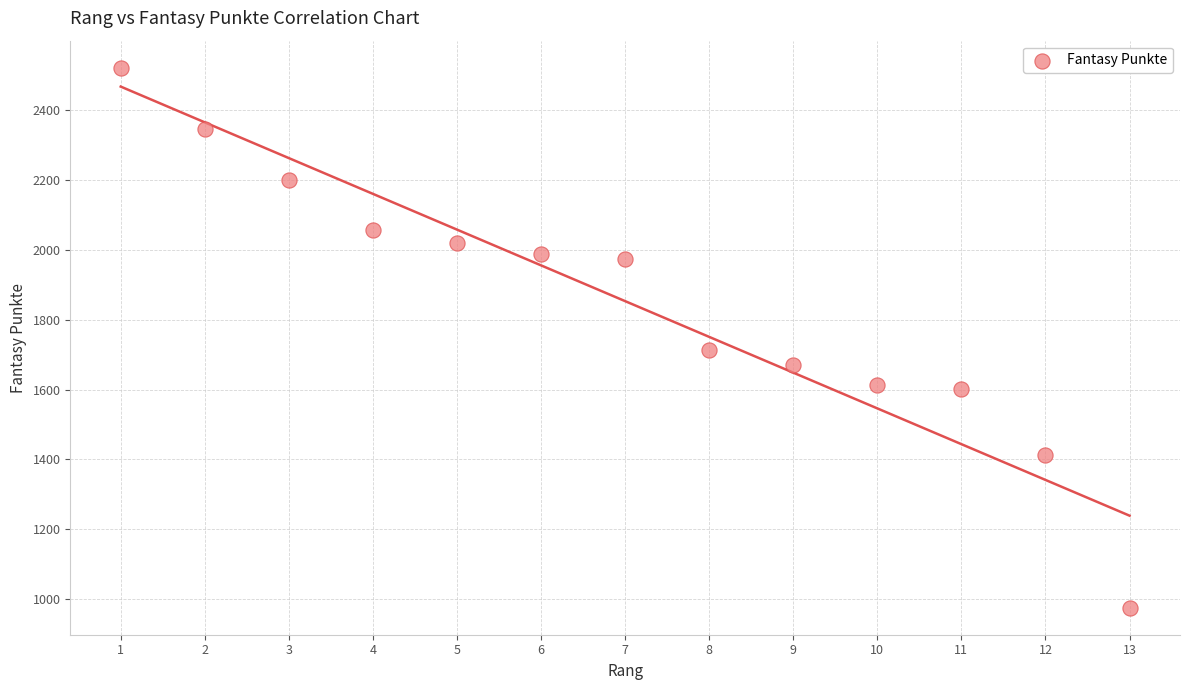

What Y value in the scatter plot is closest to 1748?

1712